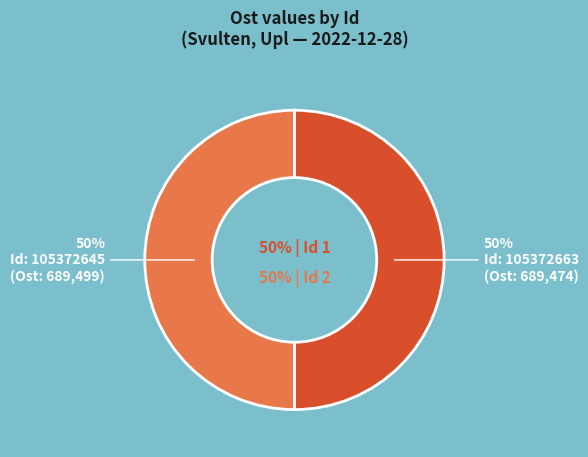

The 105372645 slice represents 50% of the pie. True or false?

True